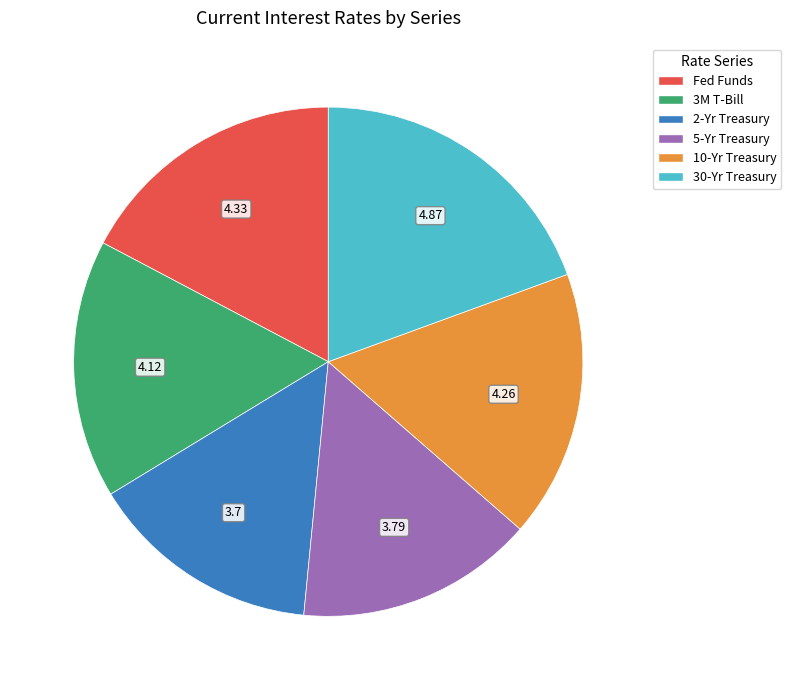

Is there any slice that represents more than half of the pie?

No